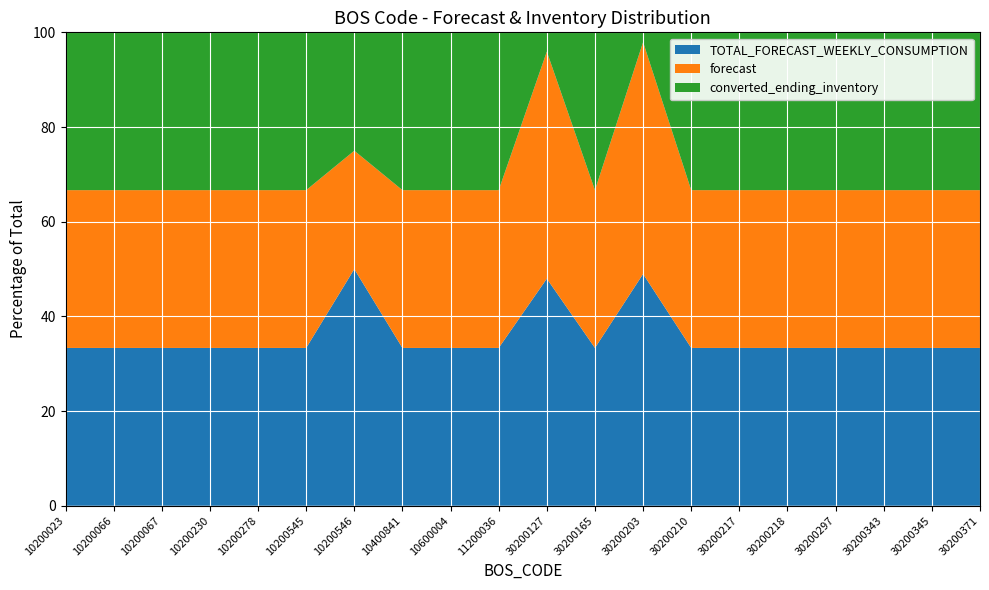

Reading right to left, list all the values displayed in this chart.

TOTAL_FORECAST_WEEKLY_CONSUMPTION: 30200371=10	30200345=13	30200343=1	30200297=65	30200218=12	30200217=14	30200210=13	30200203=237	30200165=3	30200127=377	11200036=1	10600004=43	10400841=6	10200546=2	10200545=23	10200278=162	10200230=130	10200067=60	10200066=60	10200023=42
forecast: 30200371=10	30200345=13	30200343=1	30200297=65	30200218=12	30200217=14	30200210=13	30200203=237	30200165=3	30200127=377	11200036=1	10600004=43	10400841=6	10200546=1	10200545=23	10200278=162	10200230=130	10200067=60	10200066=60	10200023=42
converted_ending_inventory: 30200371=10	30200345=13	30200343=1	30200297=65	30200218=12	30200217=14	30200210=13	30200203=10	30200165=3	30200127=32	11200036=1	10600004=43	10400841=6	10200546=1	10200545=23	10200278=162	10200230=130	10200067=60	10200066=60	10200023=42